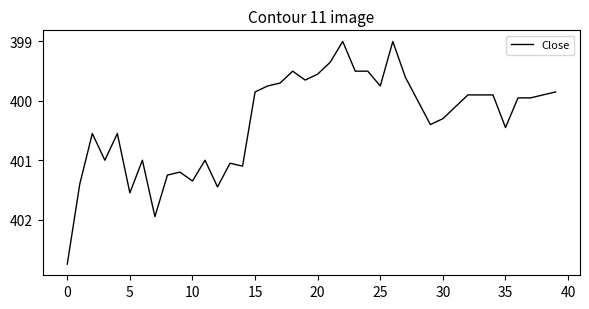

What is the smallest value displayed?

399.0